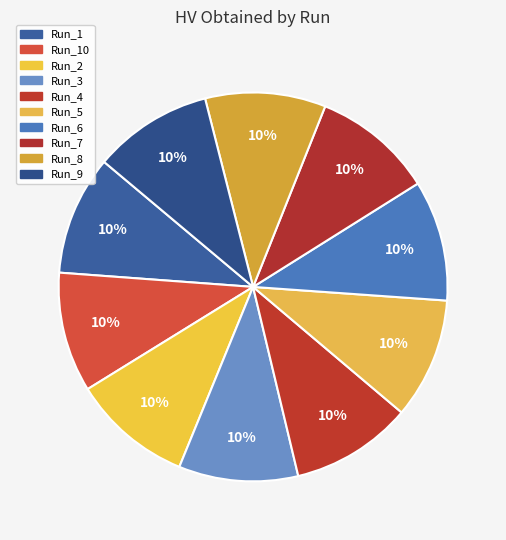

What percentage is the Run_1 slice, to the nearest percent?

10%